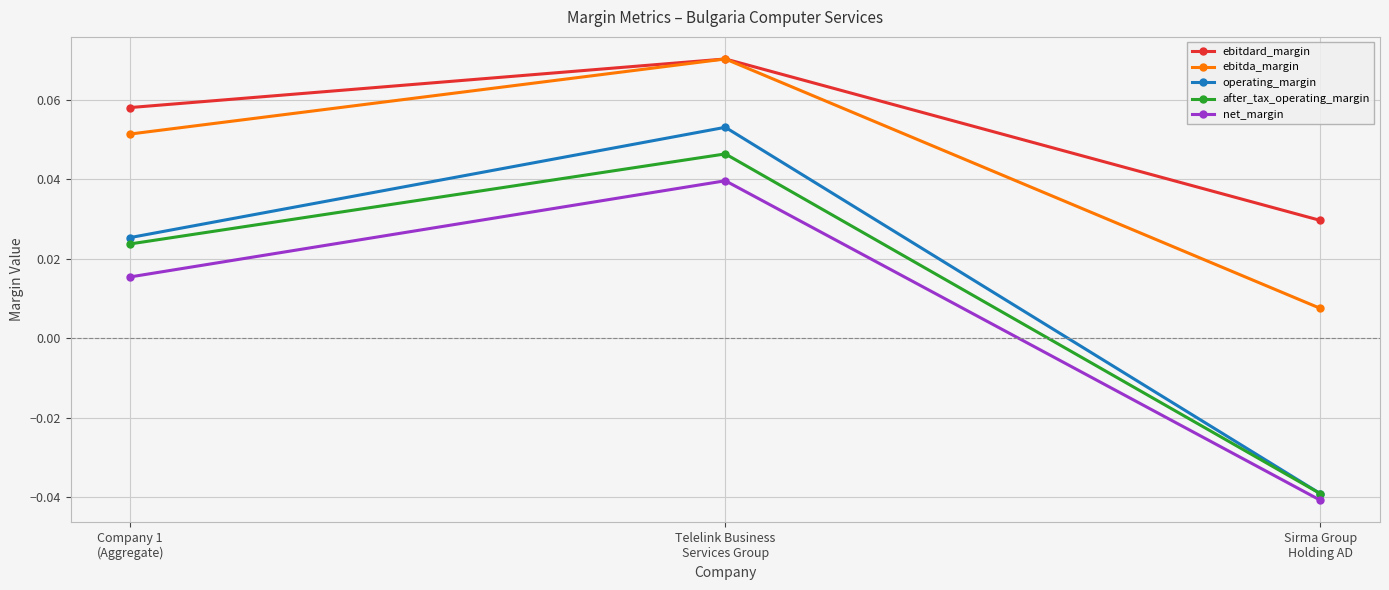

At which category is the sum across all series the highest?

Telelink Business
Services Group